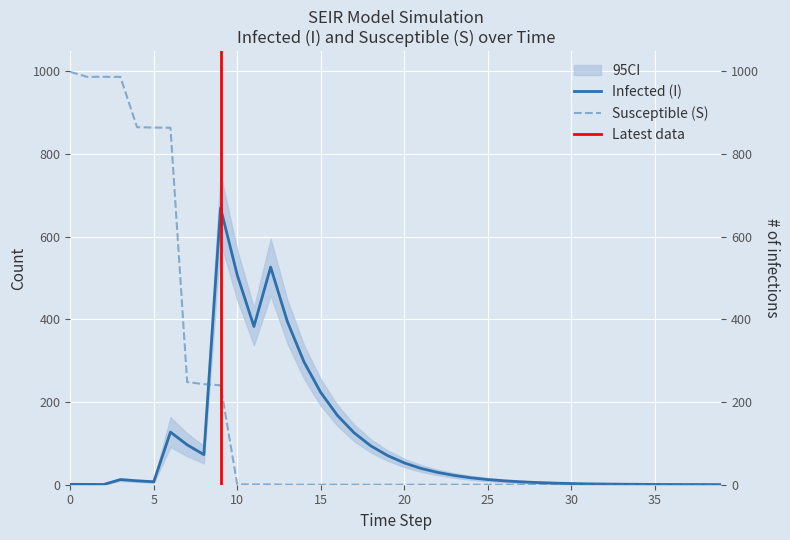

True or false: I has more than 1 points higher than both neighbors.

True